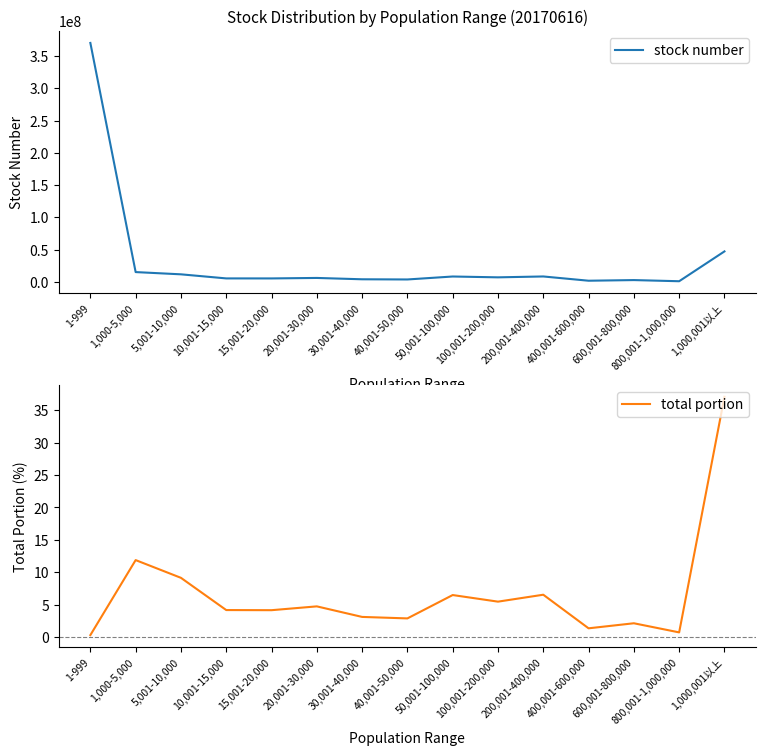

At how many categories does at least one series exceed 309184667?

1